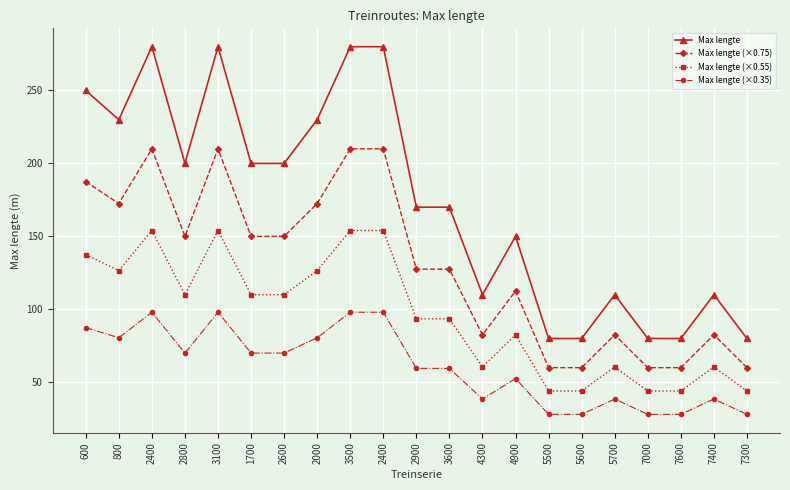

Between 800 and 7000, which series saw the biggest shift?

Max lengte